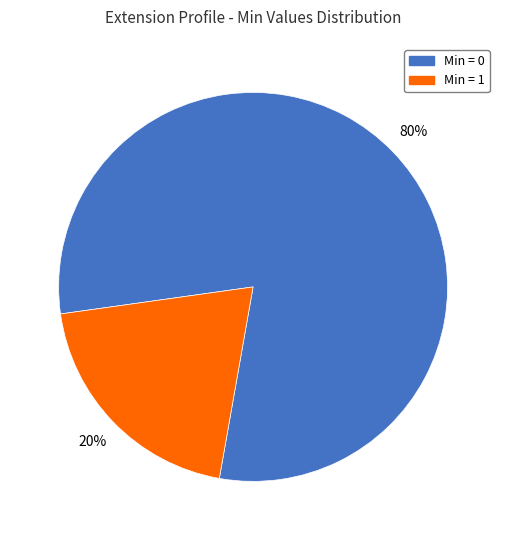

How many slices are in this pie chart?

2